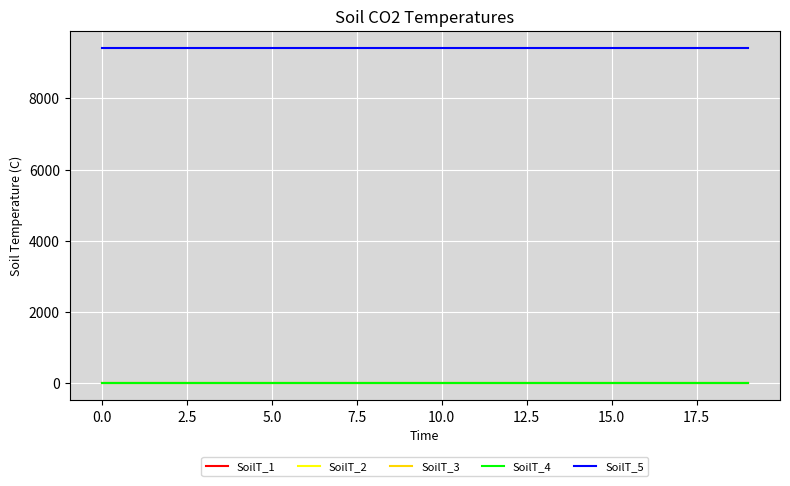

True or false: SoilT_1 and SoilT_5 cross at least once.

False